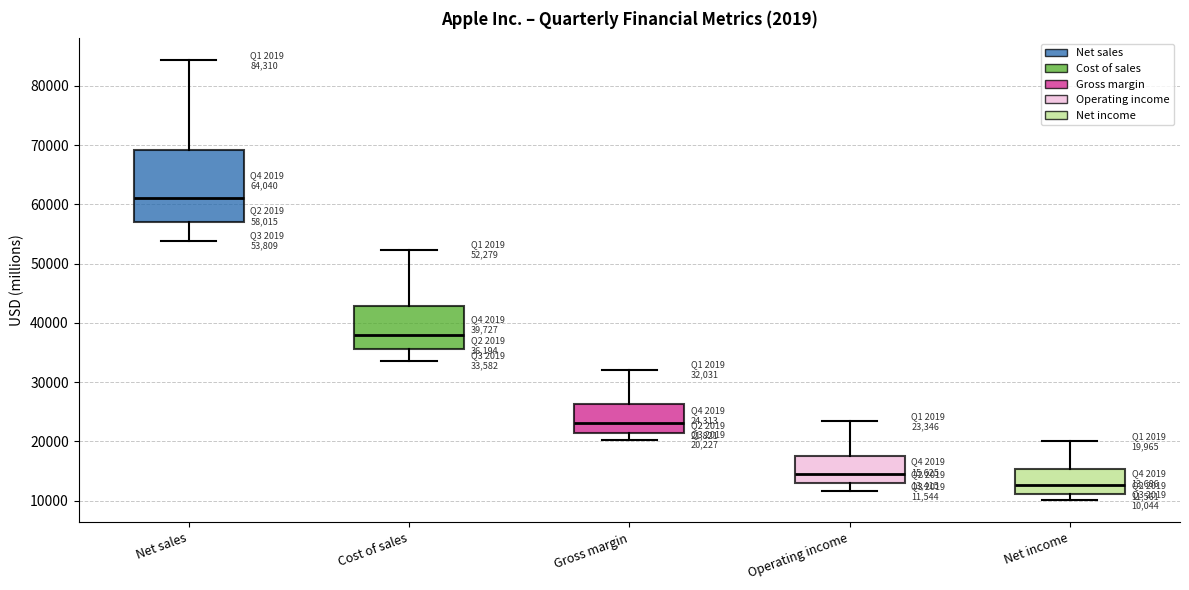

Which box is the tallest, from its lower edge to its upper edge?

Net sales